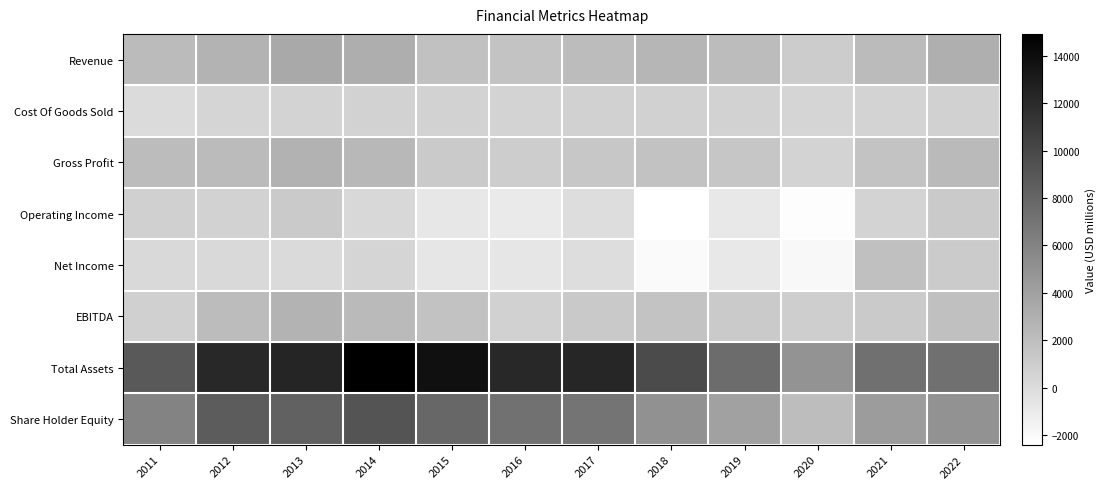

Which series has the widest spread of values?

Total Assets